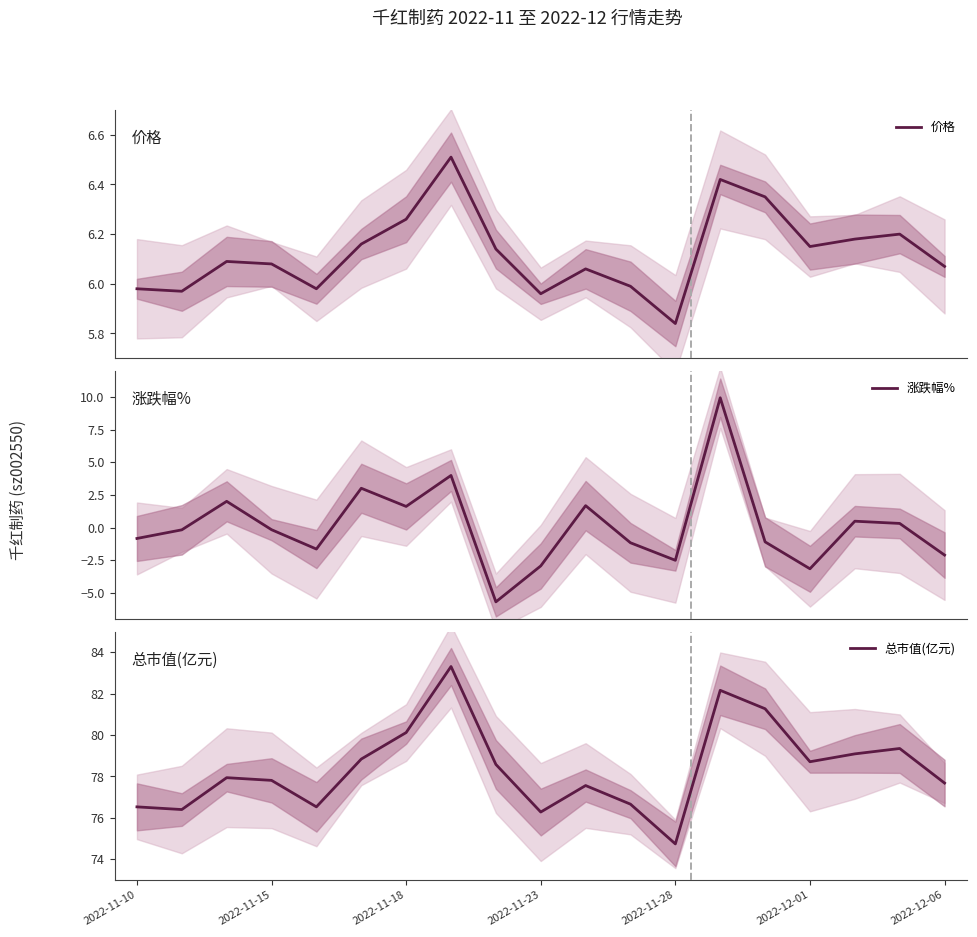

Which series has the largest total across all categories?

总市值(亿元)